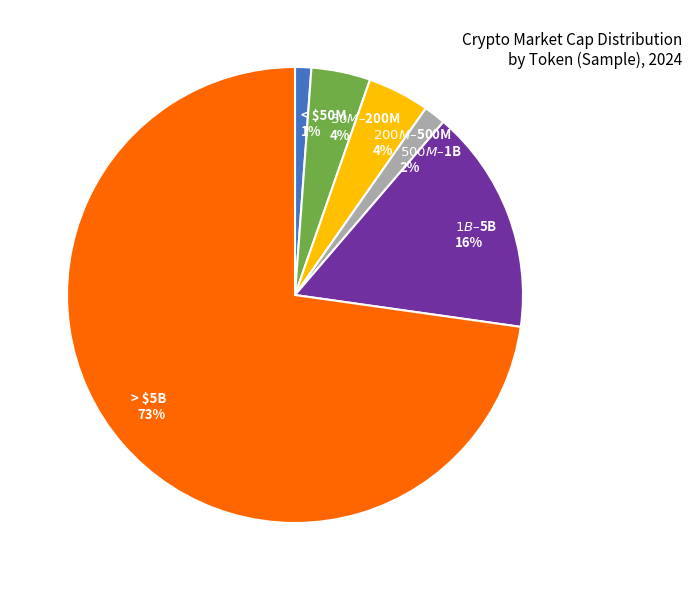

Is there any slice that represents more than half of the pie?

Yes